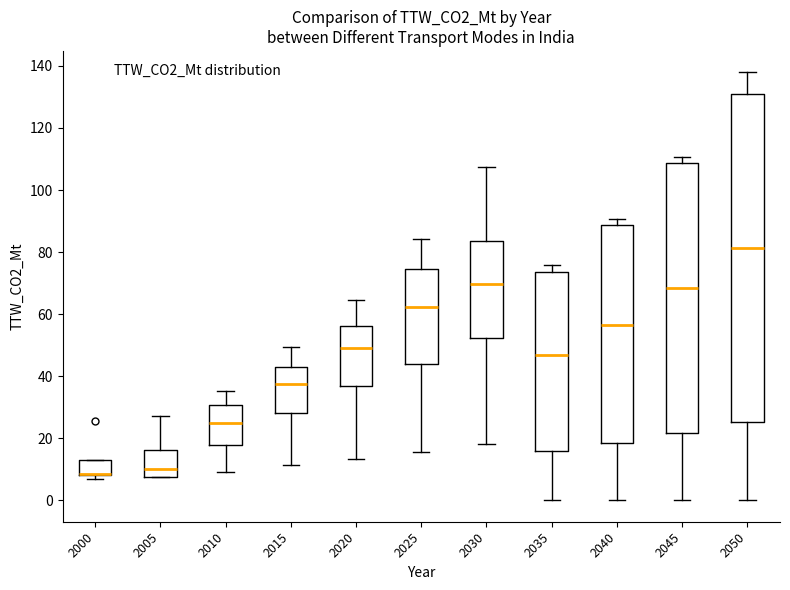

Which box is the tallest, from its lower edge to its upper edge?

2050